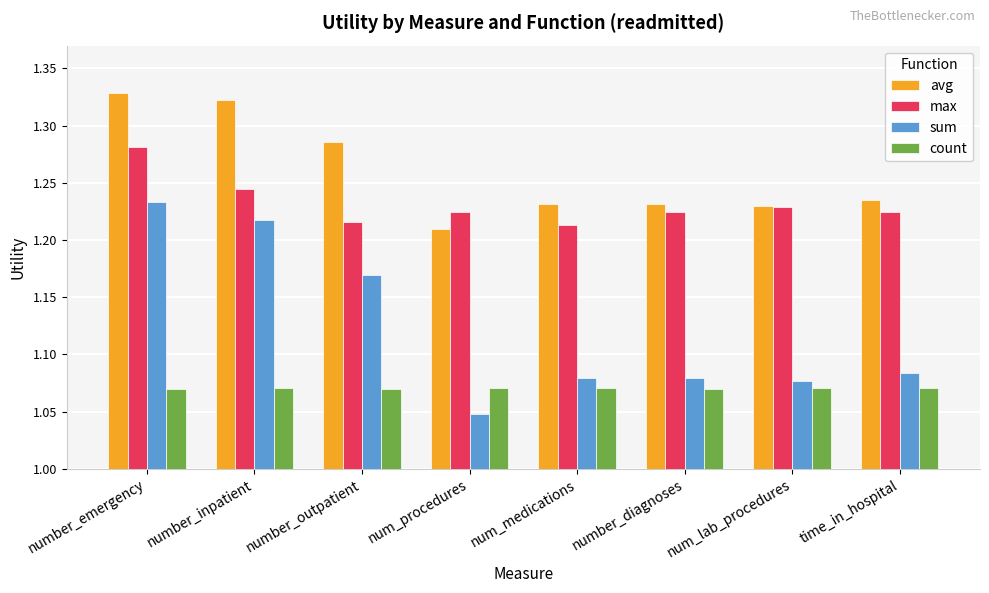

Where is avg nearest to the value 1?

num_procedures